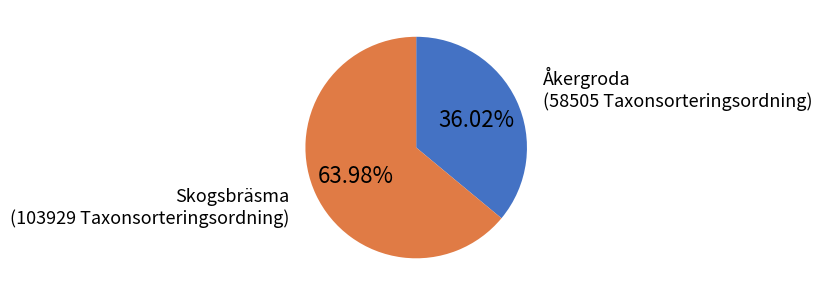

To the nearest percent, what is the average slice percentage?

50%